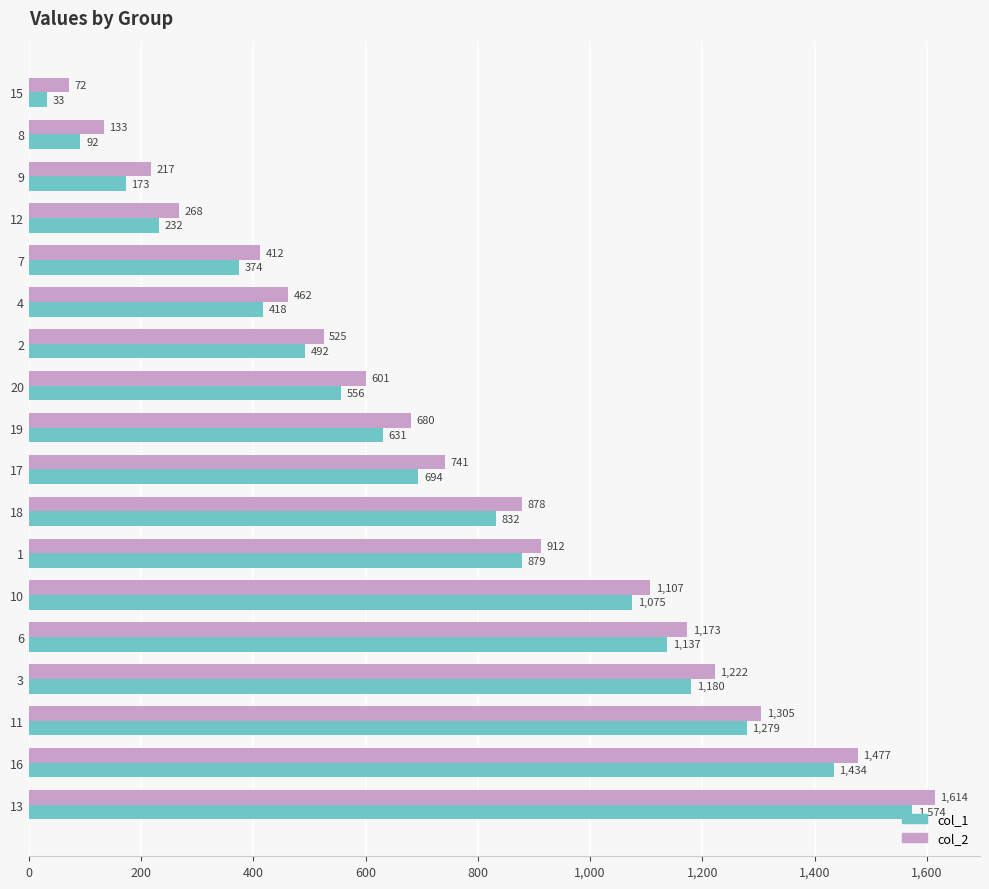

List the series in order of their peak value, highest first.

col_2, col_1